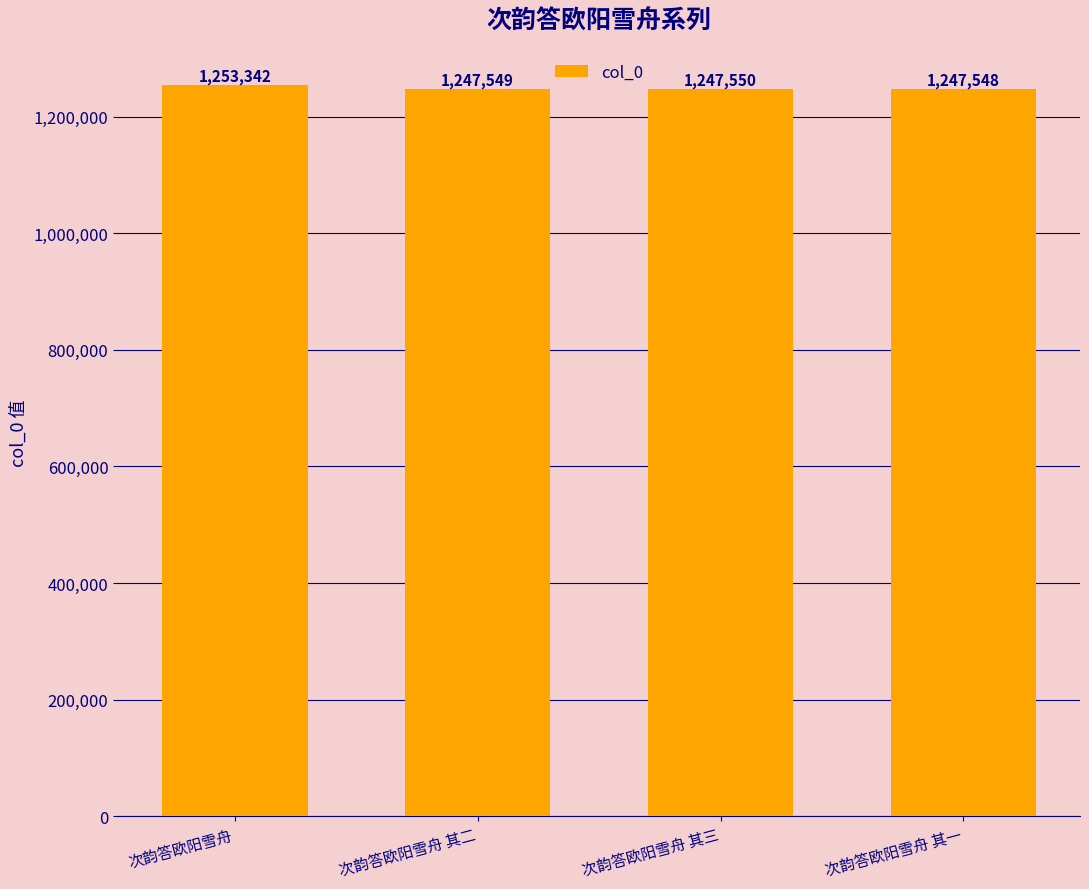

What position from the right is 次韵答欧阳雪舟 其一?

1